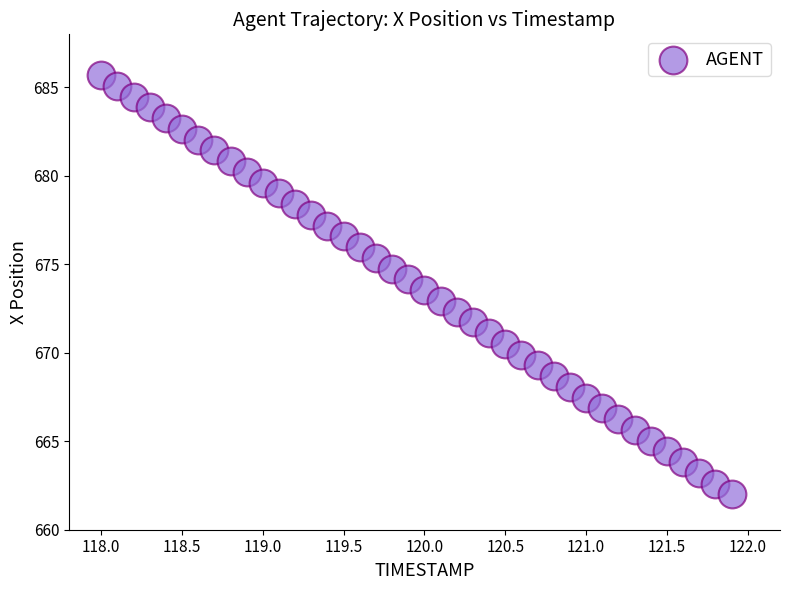

What is the range of Y values (max minus min)?

23.7